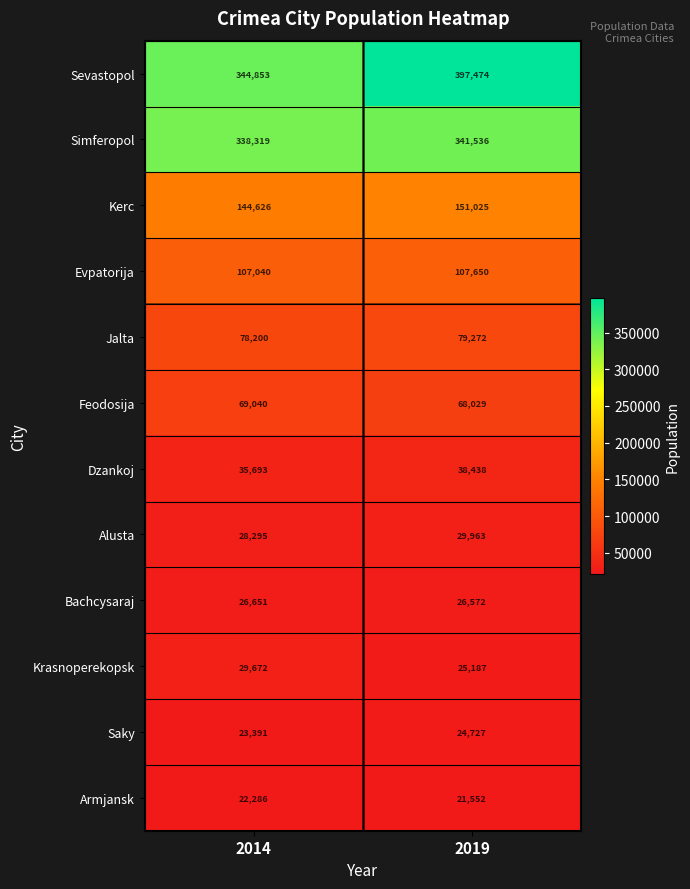

Which series has the largest total across all categories?

Sevastopol